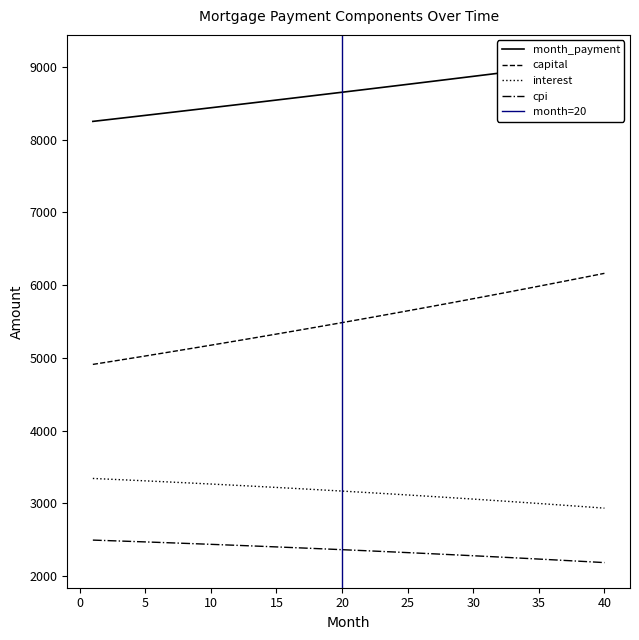

What is the sum of the interest values at 10 and 6?

6565.2